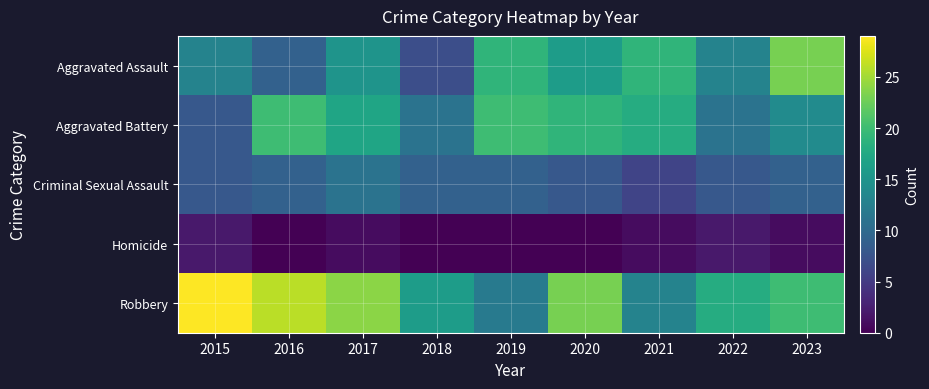

Reading left to right, what are all the values shown in this chart?

Aggravated Assault: 2015=13	2016=9	2017=15	2018=7	2019=19	2020=16	2021=19	2022=13	2023=23
Aggravated Battery: 2015=8	2016=20	2017=17	2018=11	2019=20	2020=19	2021=18	2022=11	2023=14
Criminal Sexual Assault: 2015=8	2016=9	2017=11	2018=9	2019=9	2020=8	2021=6	2022=8	2023=9
Homicide: 2015=2	2016=0	2017=1	2018=0	2019=0	2020=0	2021=1	2022=2	2023=1
Robbery: 2015=29	2016=26	2017=24	2018=16	2019=12	2020=23	2021=13	2022=18	2023=20